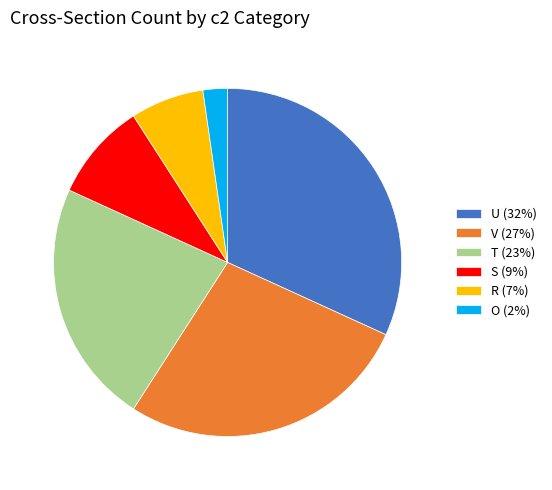

The R slice represents 7% of the pie. True or false?

True